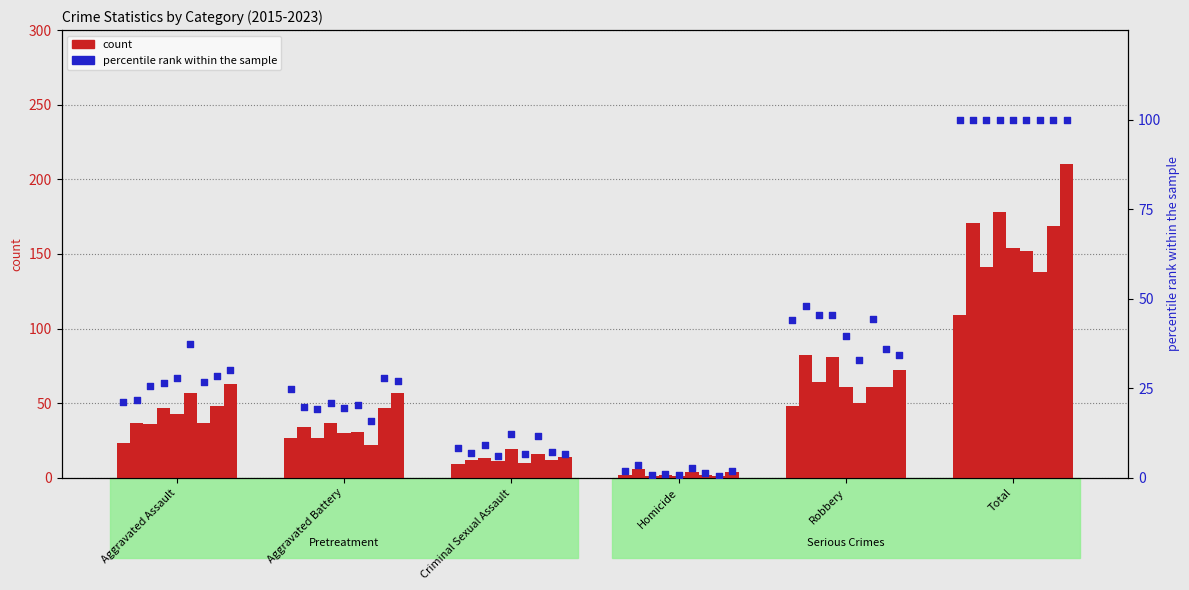

Which series reaches the minimum Y coordinate?

percentile rank within the sample